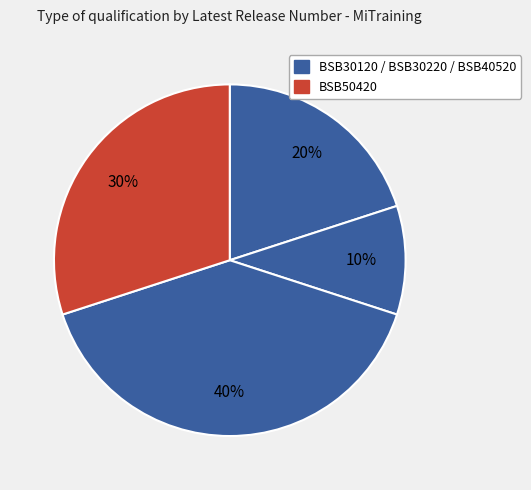

How many slices are in this pie chart?

4